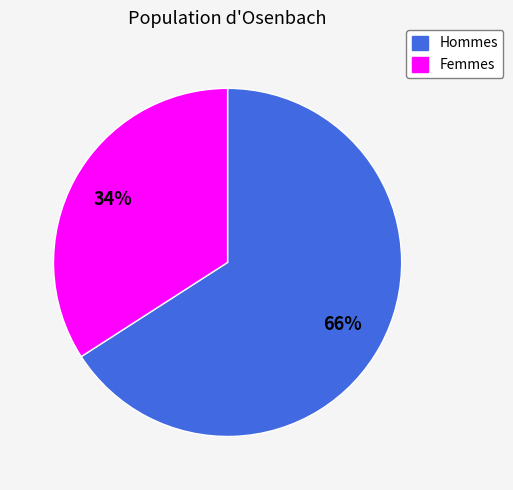

Is the sum of Femmes and Hommes greater than half?

Yes